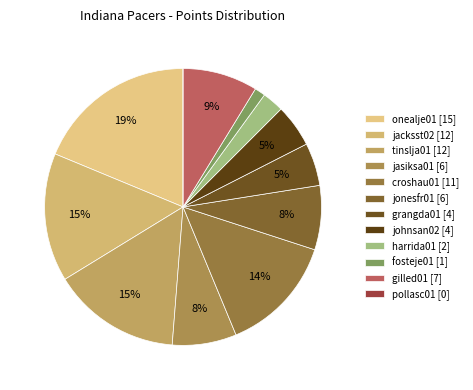

Count the number of slices in the pie.

12